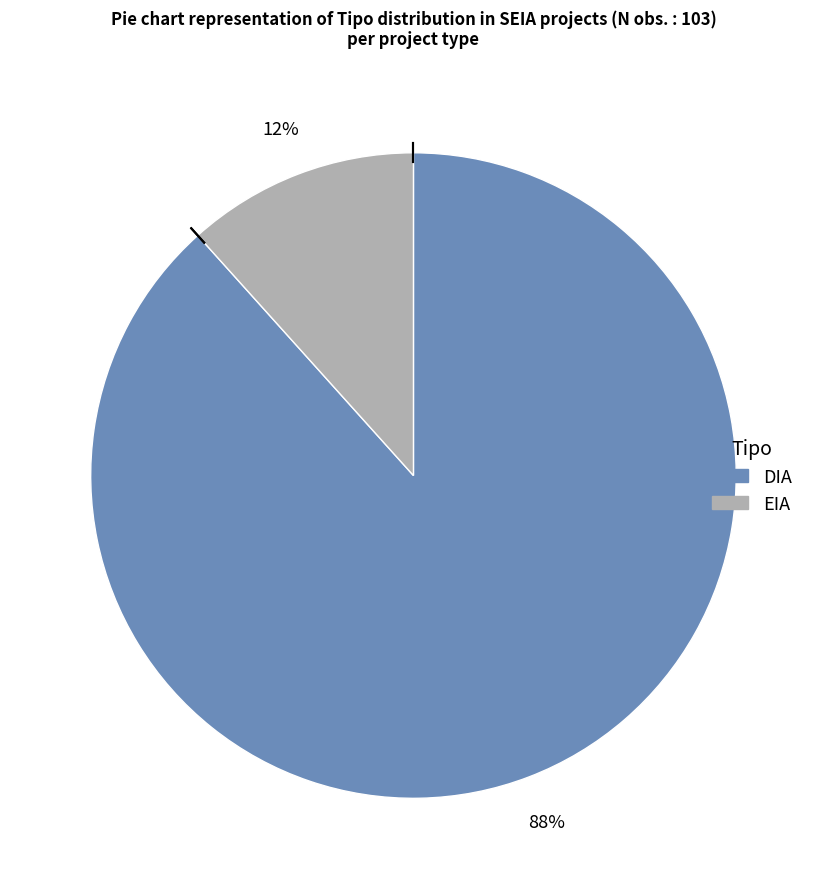

Is it true that EIA is 26% of the pie?

False